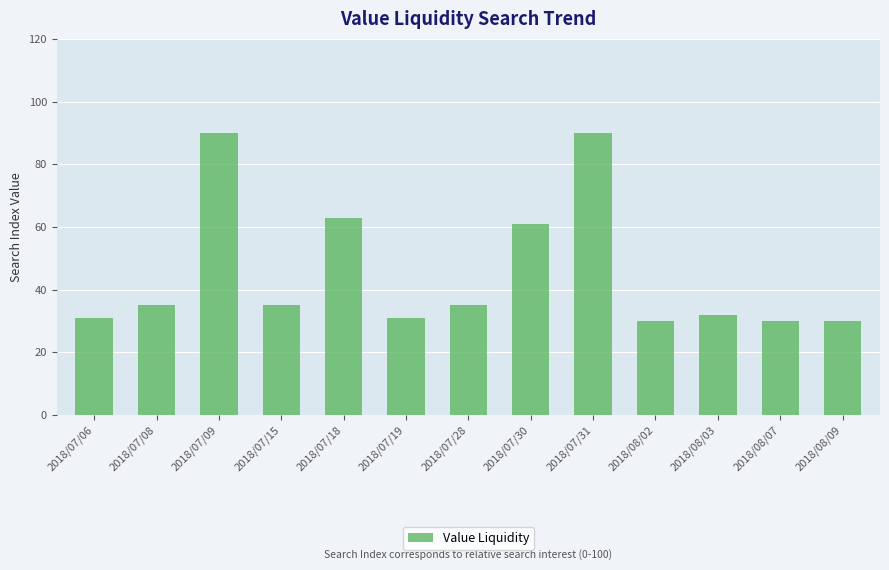

Reading left to right, transcribe all the data shown in this chart.

2018/07/06=31	2018/07/08=35	2018/07/09=90	2018/07/15=35	2018/07/18=63	2018/07/19=31	2018/07/28=35	2018/07/30=61	2018/07/31=90	2018/08/02=30	2018/08/03=32	2018/08/07=30	2018/08/09=30